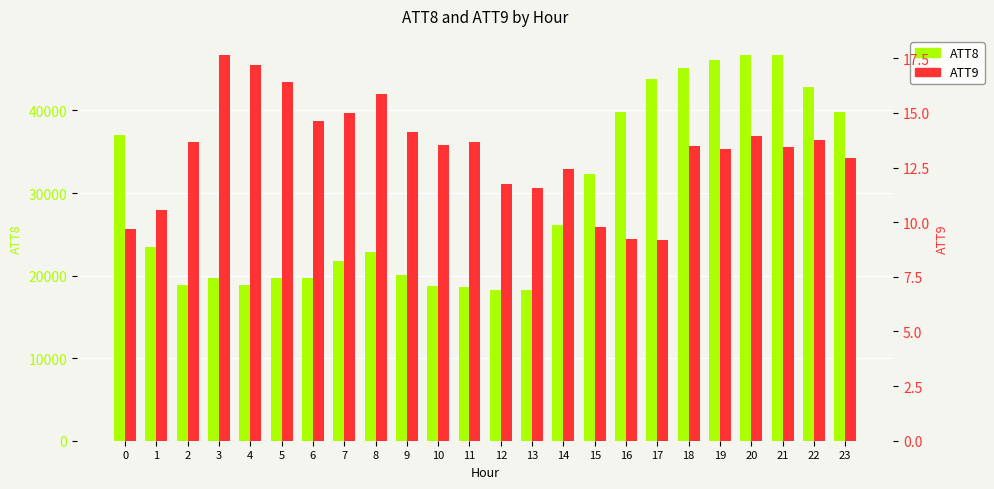

What is the average value of the ATT8 series?

29395.8